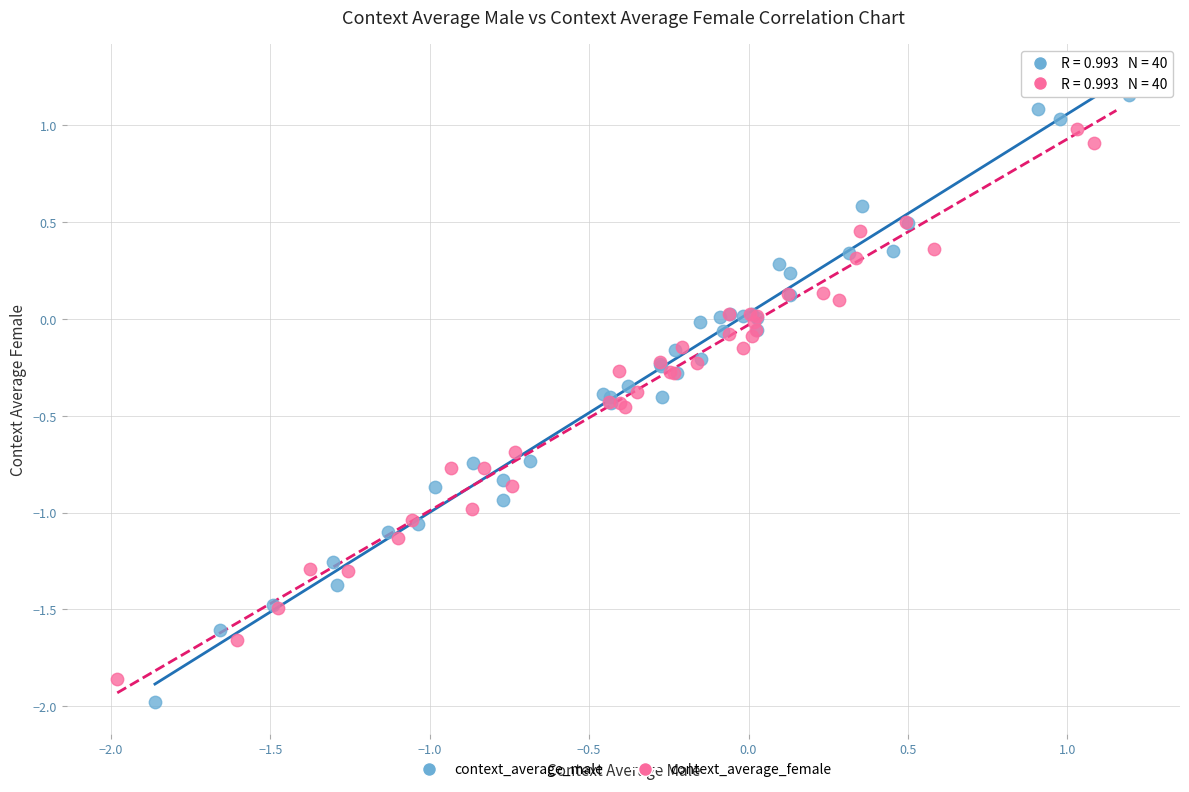

Which series has the largest Y range (max minus min)?

context_average_male